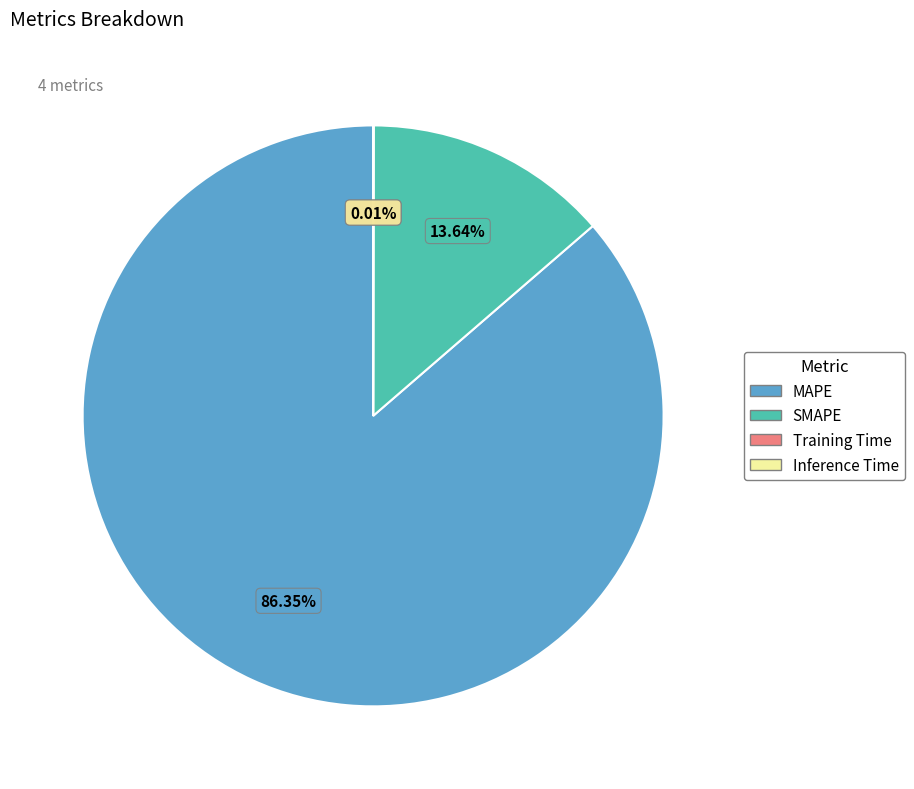

Between SMAPE and MAPE, which is larger?

MAPE